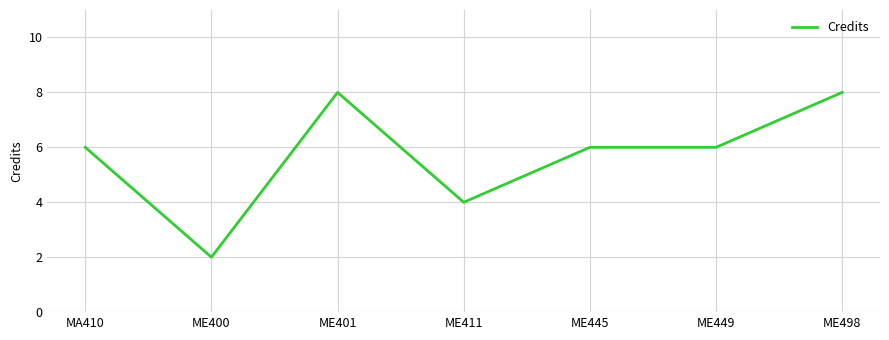

At which category does the chart reach its minimum across all series?

ME400